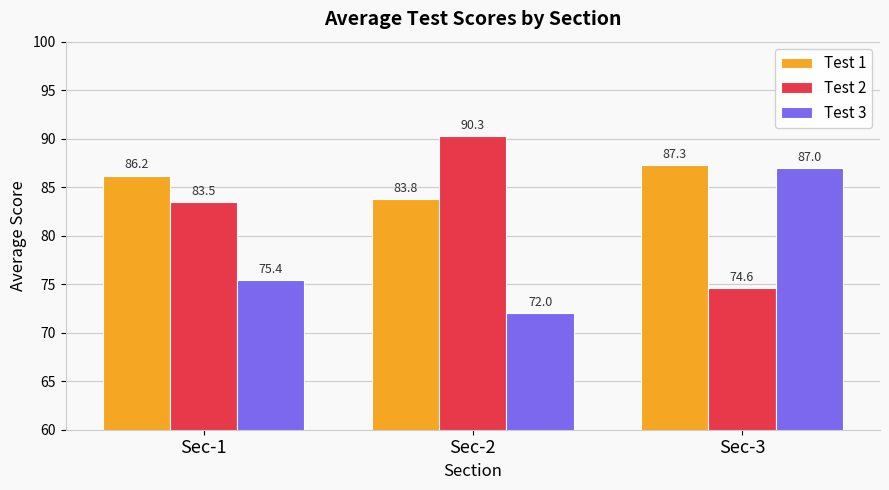

At how many categories does at least one series exceed 86?

3